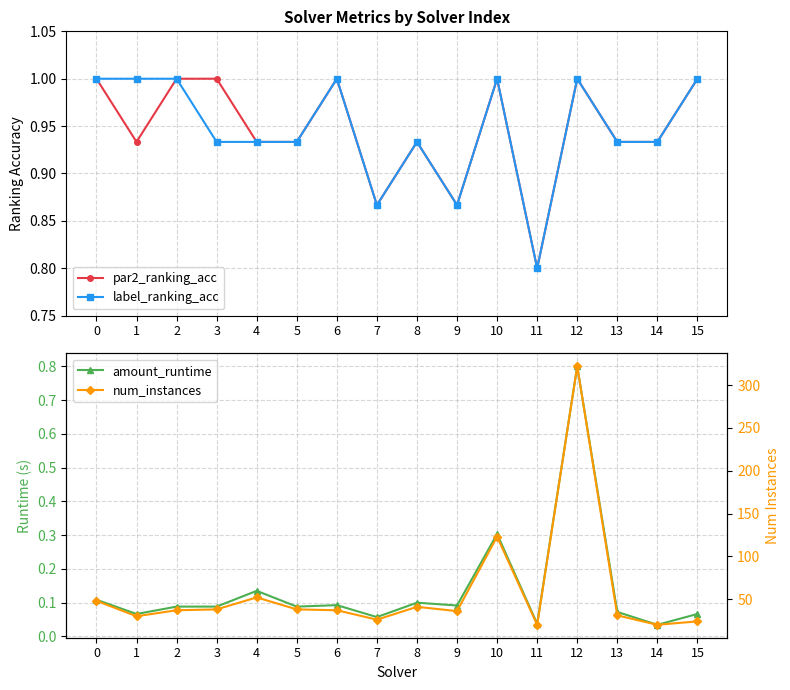

What is the lowest value of the label_ranking_acc series?

0.8